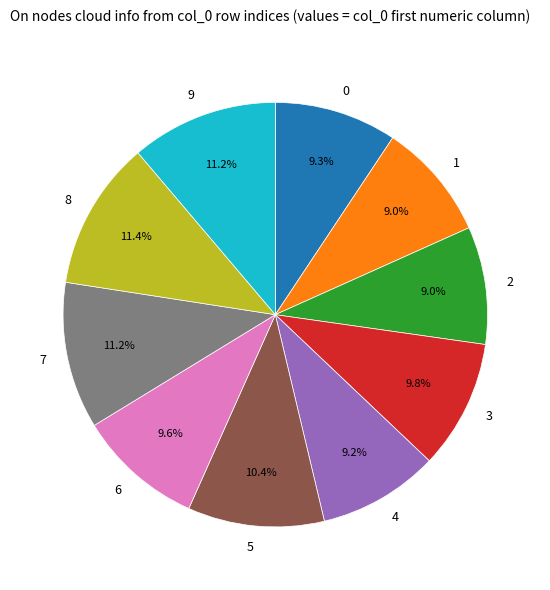

Is the sum of 0 and 4 greater than half?

No